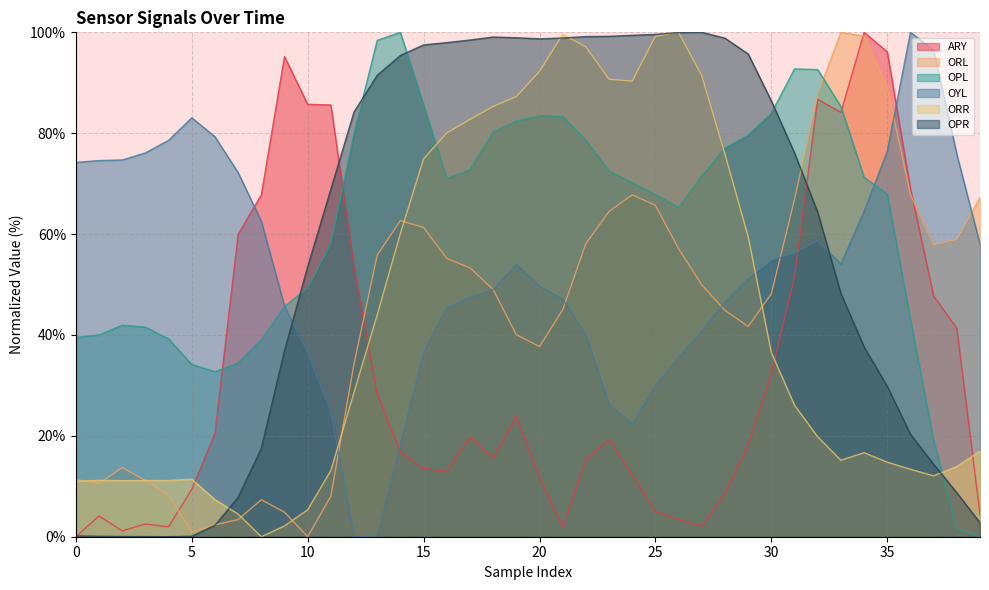

How many lines are shown in the chart?

6